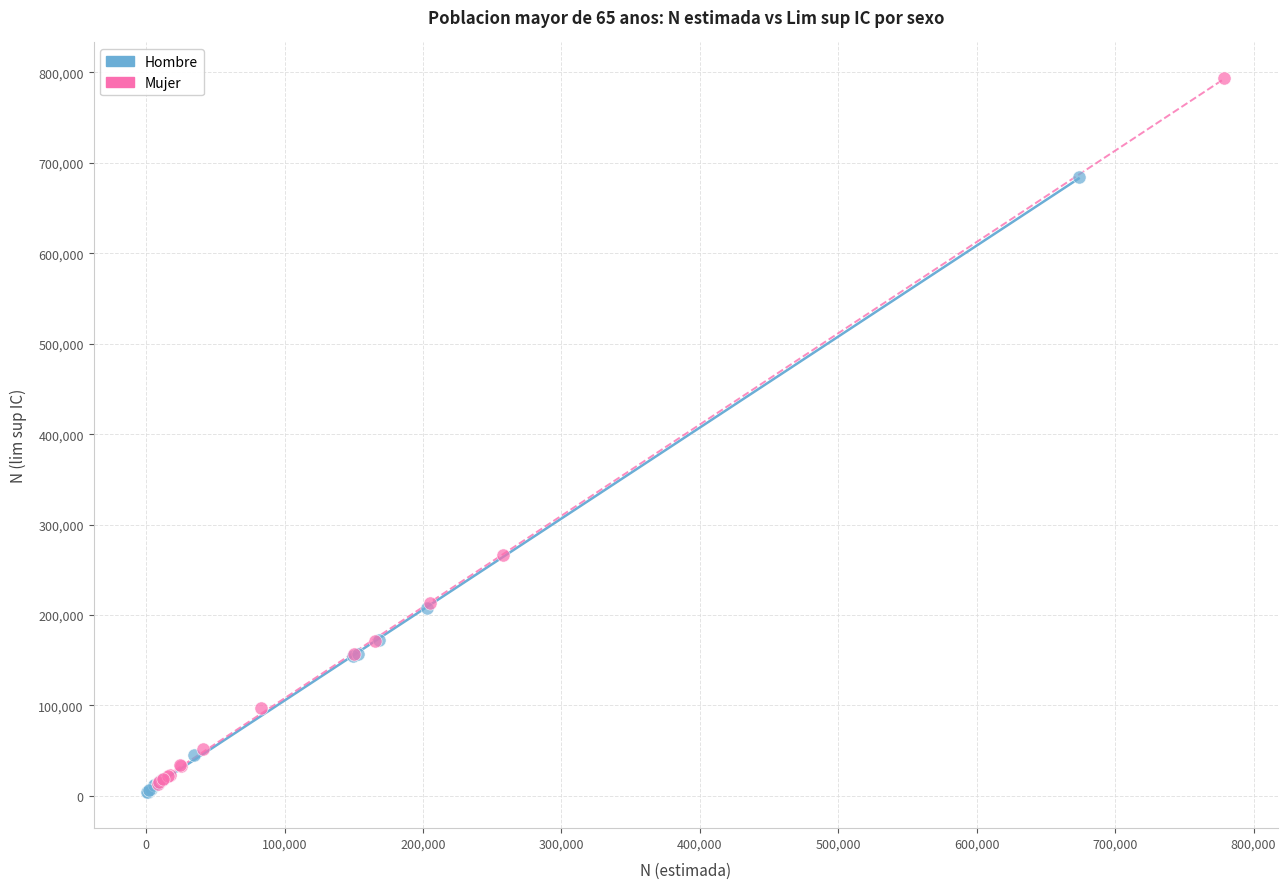

Which series reaches the maximum Y coordinate?

Mujer